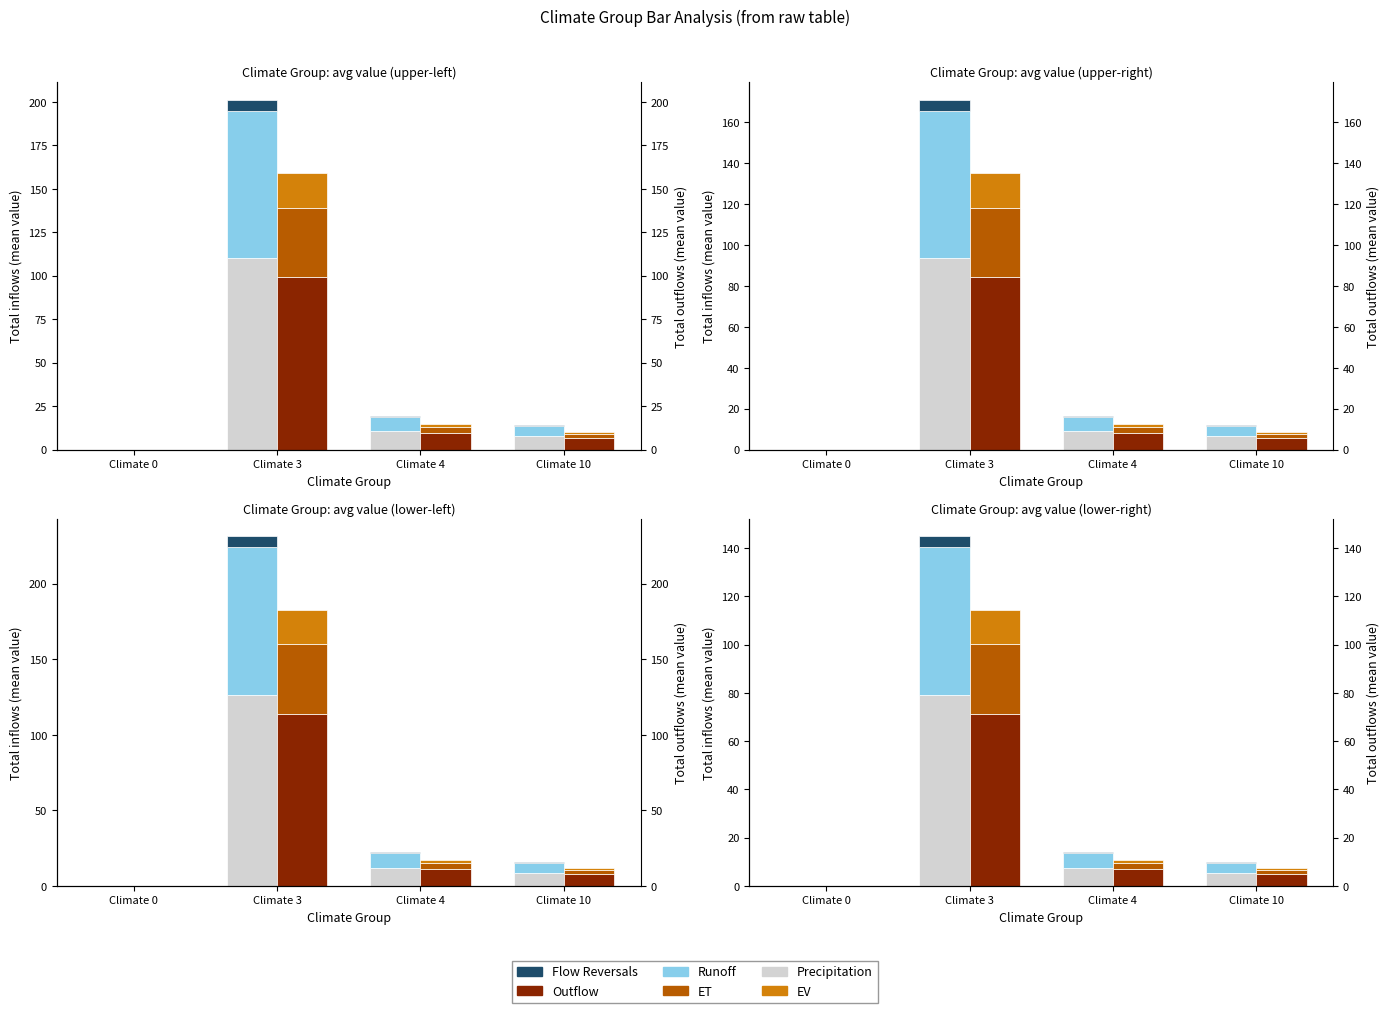

The ET series shows 0.6 at Climate 4. True or false?

False